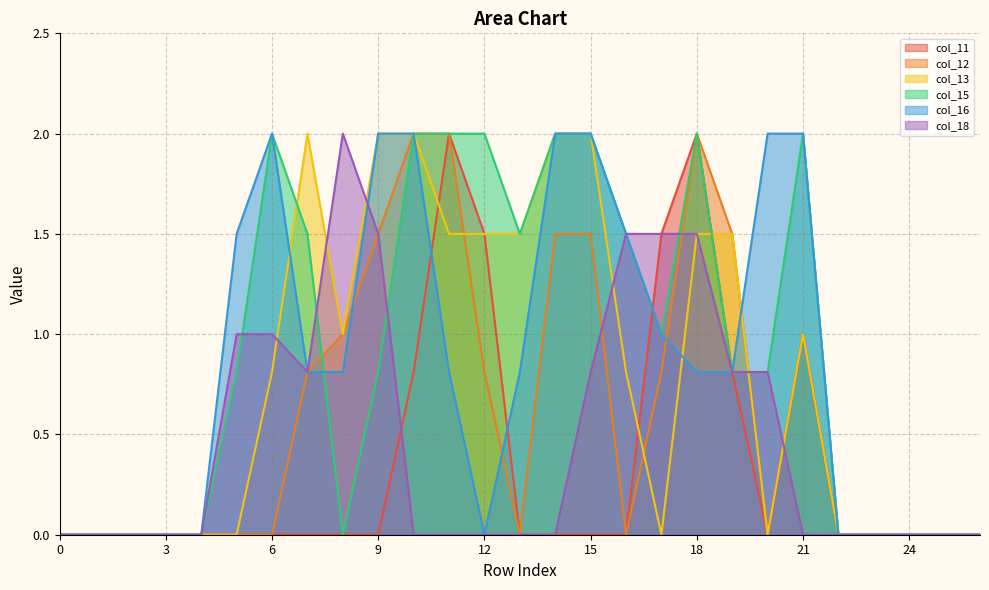

In col_15, how many points are lower than both neighbors (excluding endpoints)?

3